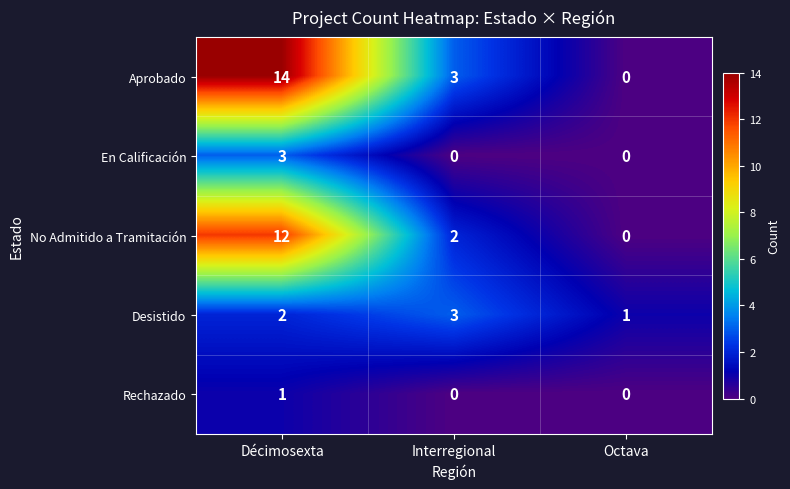

Count the Rechazado values in the range 0 to 1.

3